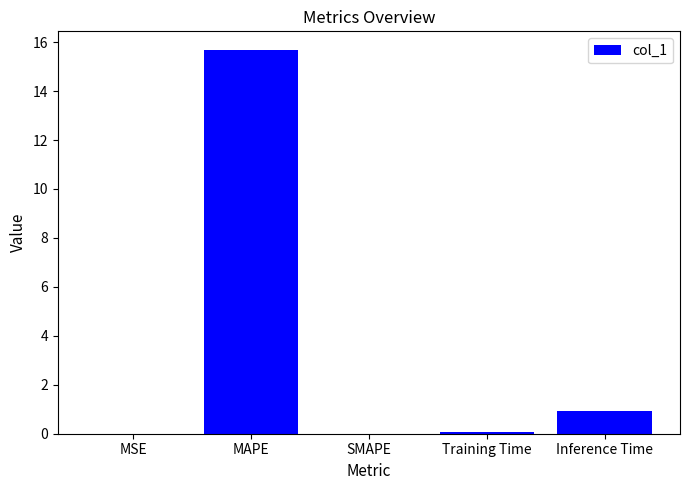

The chart shows a value of 0.0 at MSE. True or false?

True